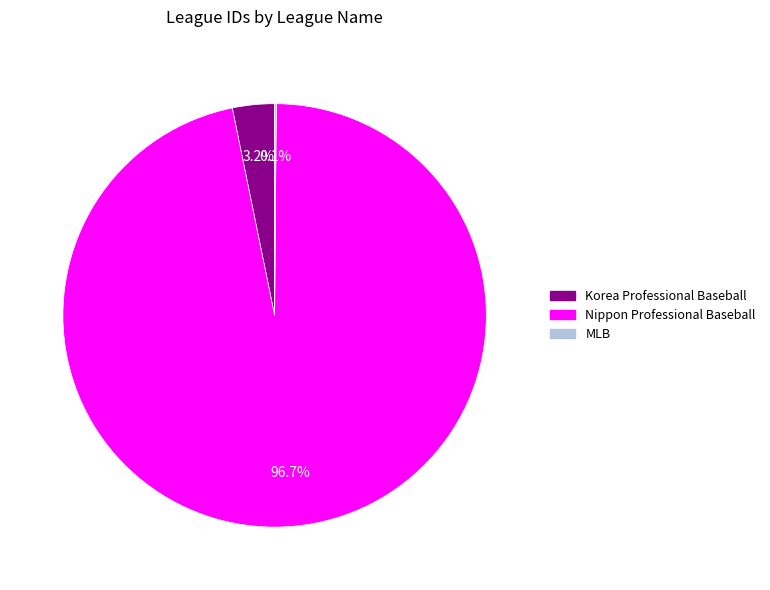

Which slice is the largest?

Nippon Professional Baseball